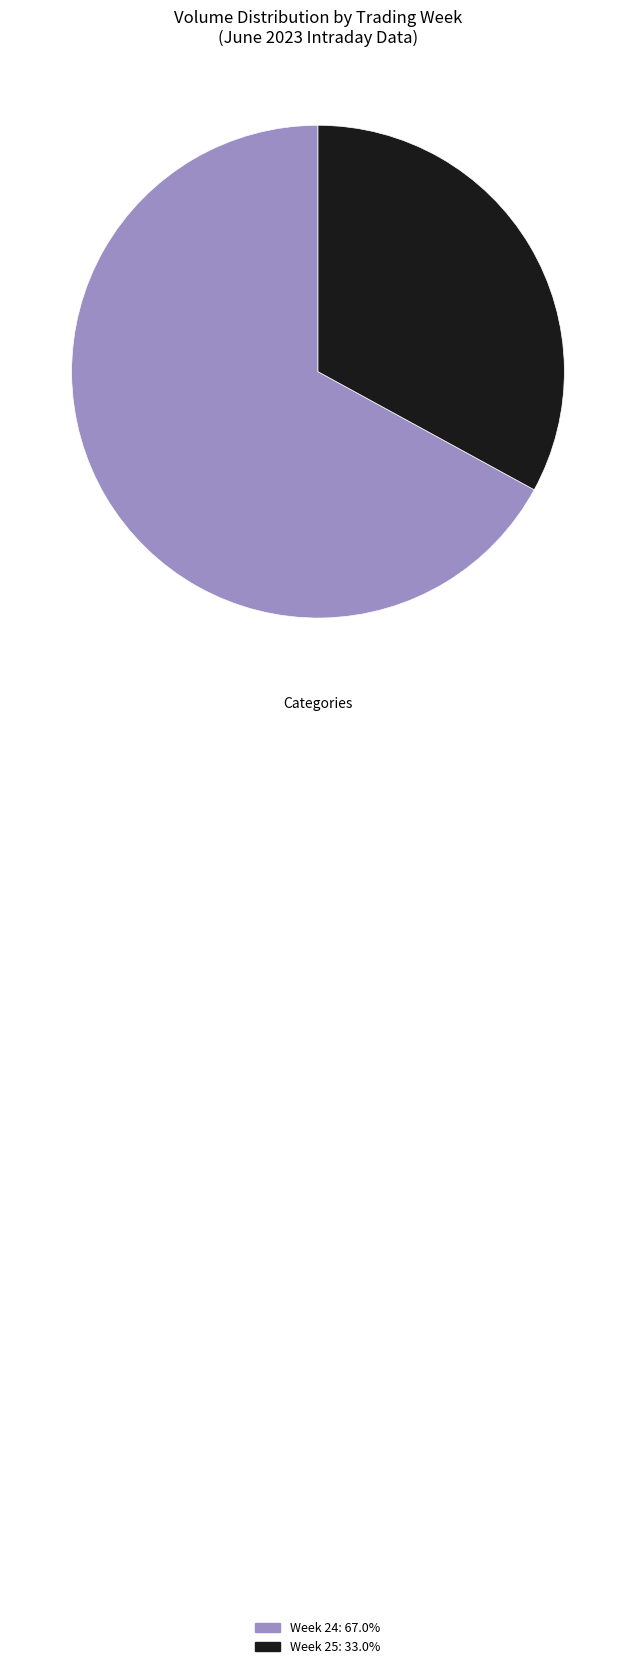

Does Week 24: 67.0% account for over 50% of the chart?

Yes